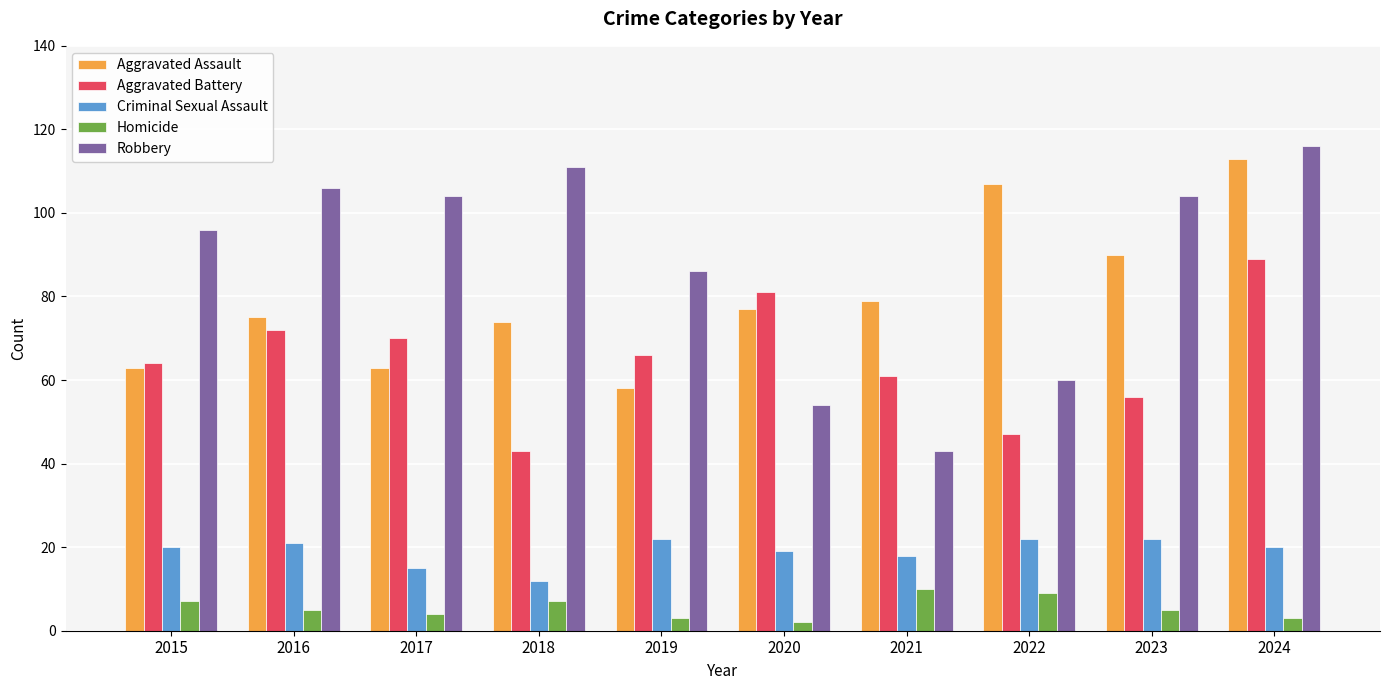

What is the average value of the Homicide series?

6